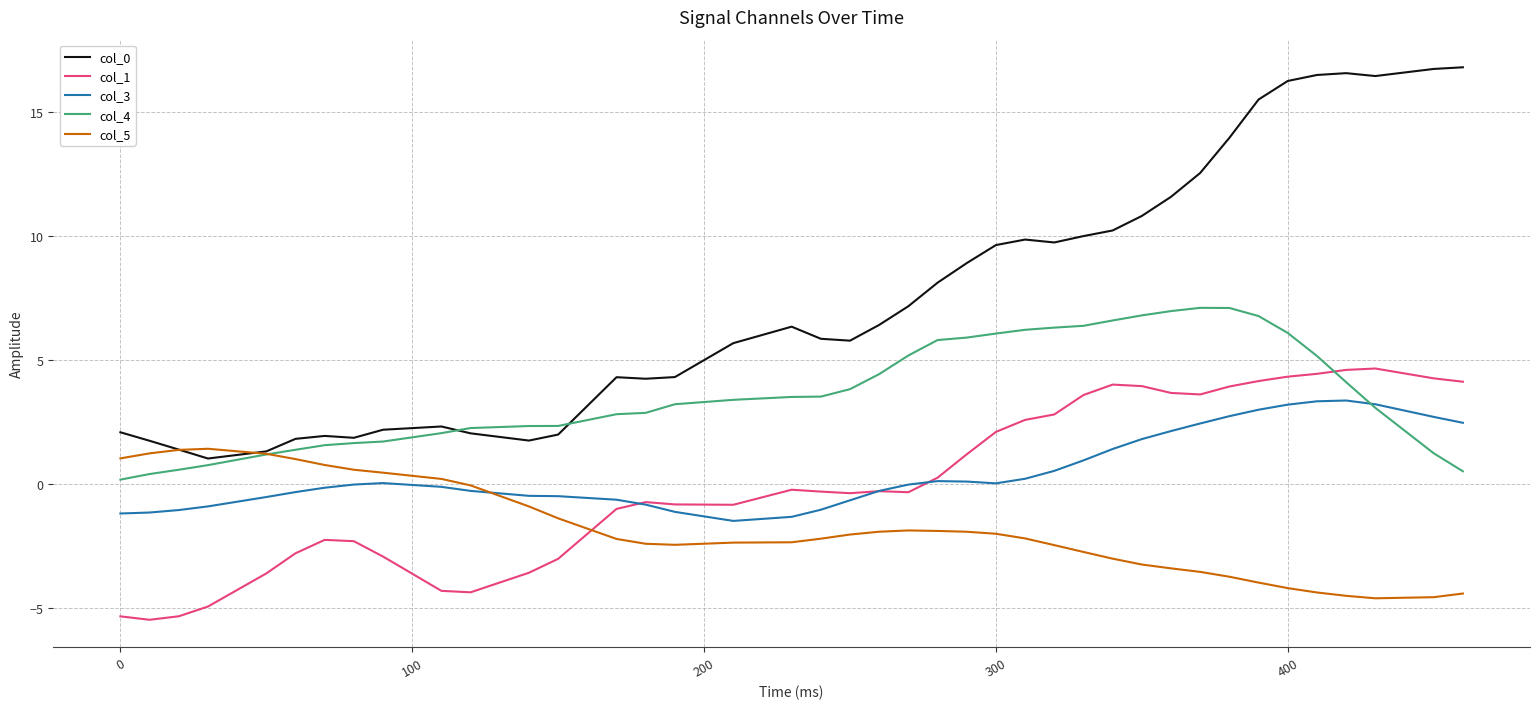

Which series ends up on top after the final intersection of col_5 and col_3?

col_3